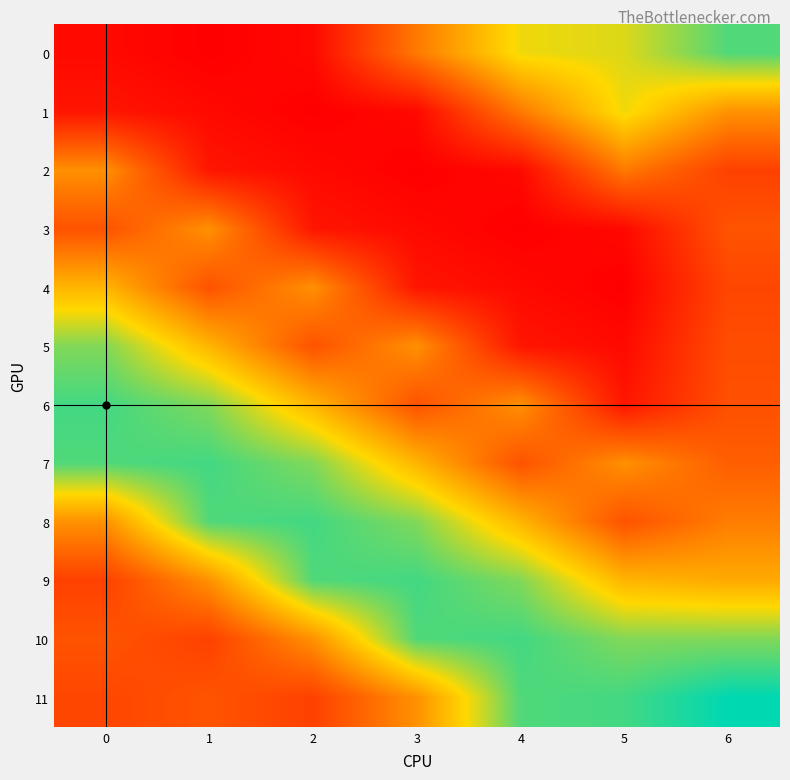

The 7 series shows -615.5 at 4. True or false?

False